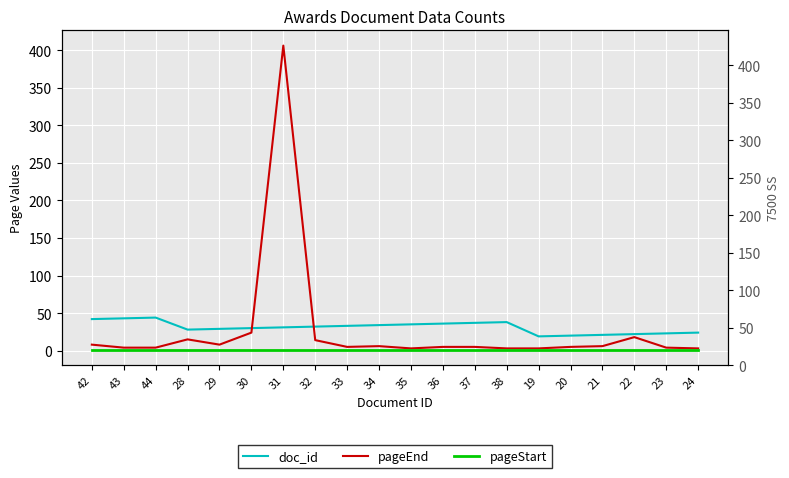

What are all the series names shown in the legend?

doc_id, pageEnd, pageStart